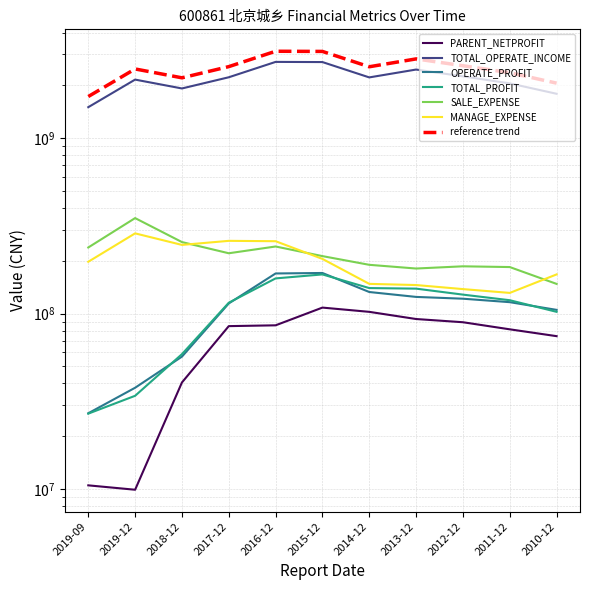

Rank the series by their maximum value, from lowest to highest.

PARENT_NETPROFIT, TOTAL_PROFIT, OPERATE_PROFIT, MANAGE_EXPENSE, SALE_EXPENSE, TOTAL_OPERATE_INCOME